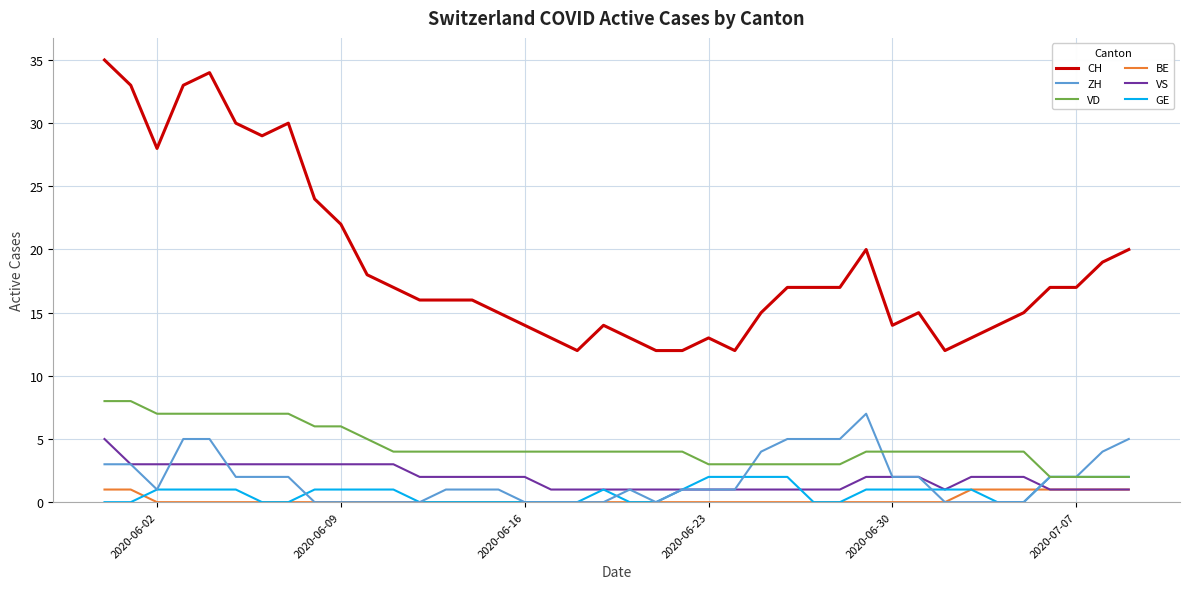

True or false: VS and CH intersect in this chart.

False